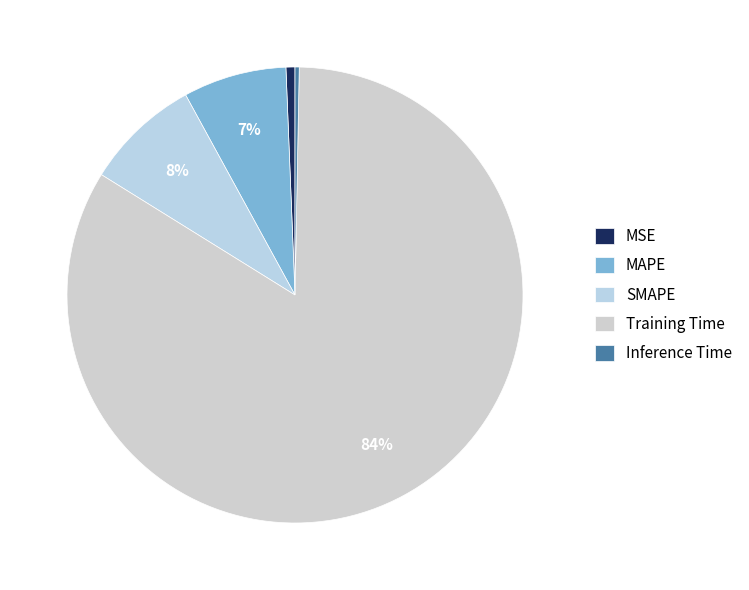

Is there any slice that represents more than half of the pie?

Yes